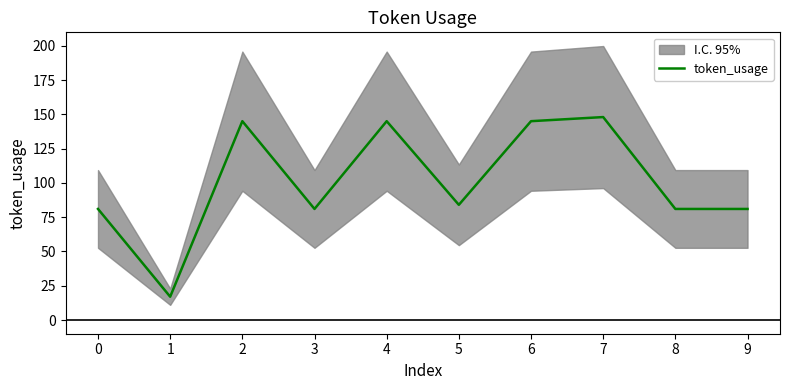

Between 8 and 3, which is larger?

8